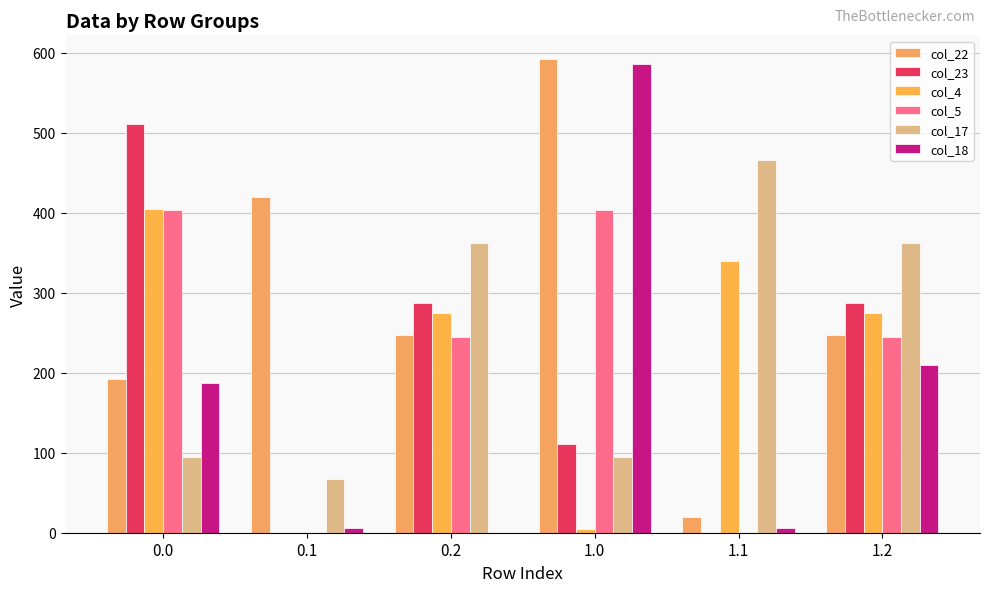

What are all the series names shown in the legend?

col_22, col_23, col_4, col_5, col_17, col_18